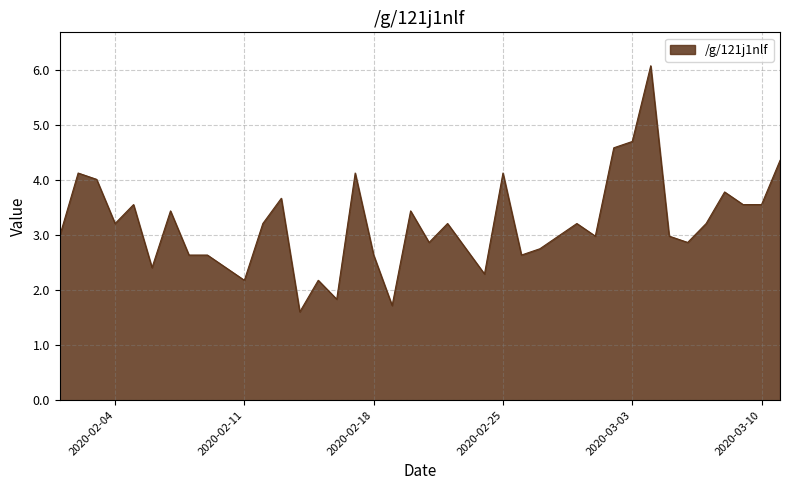

What is the smallest value displayed?

1.6